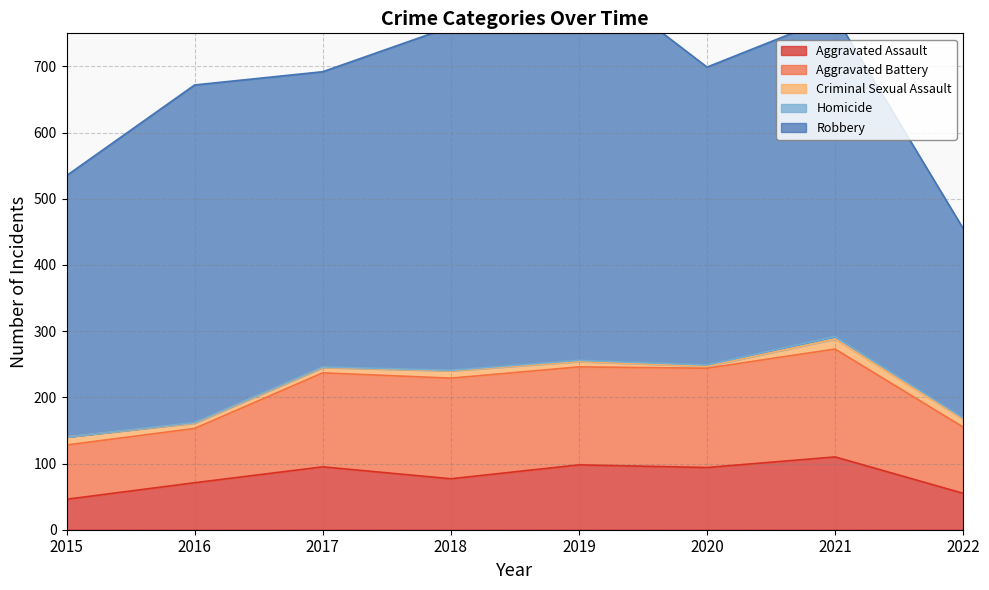

What is the highest value of the Aggravated Battery series?

163